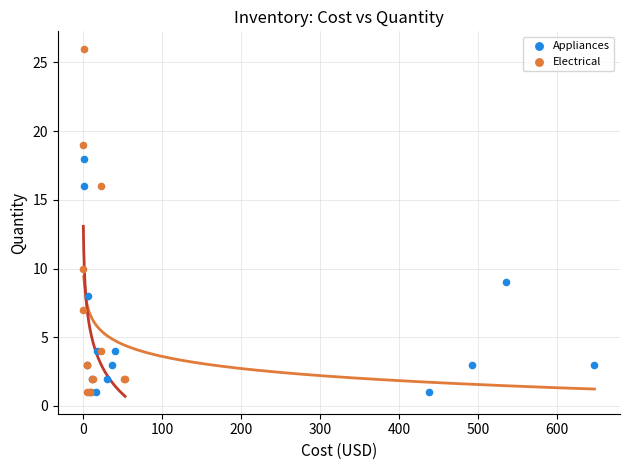

Which series reaches the maximum Y coordinate?

Electrical